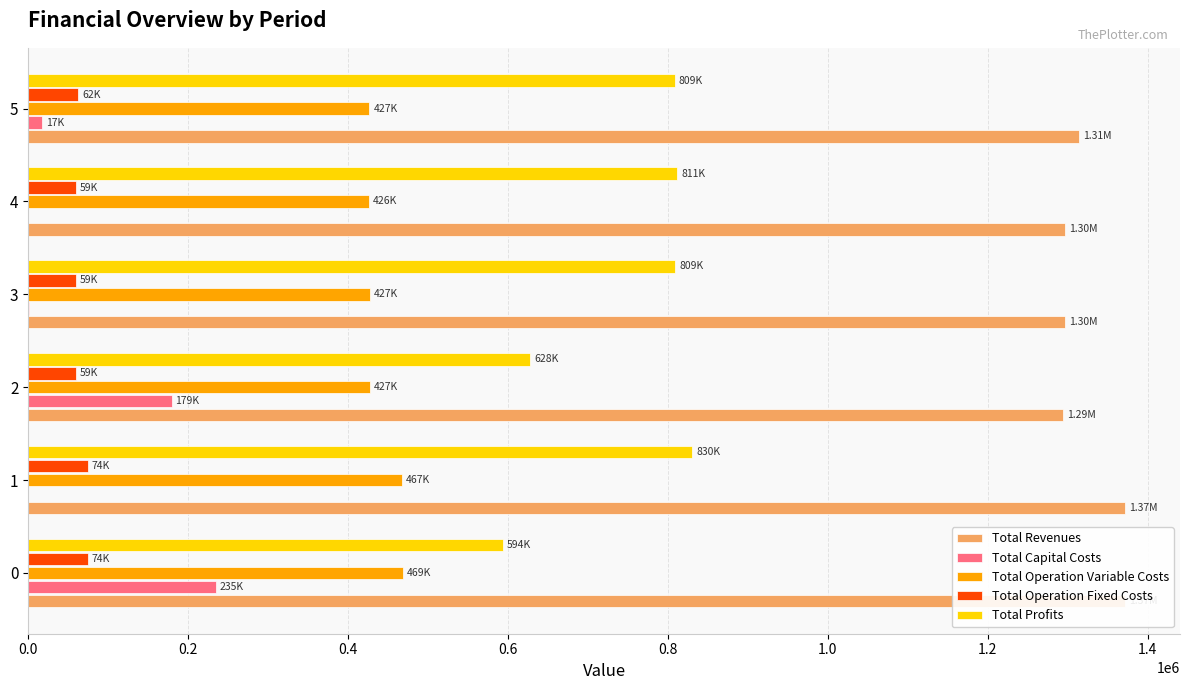

What is the maximum value shown in the chart?

1371685.6